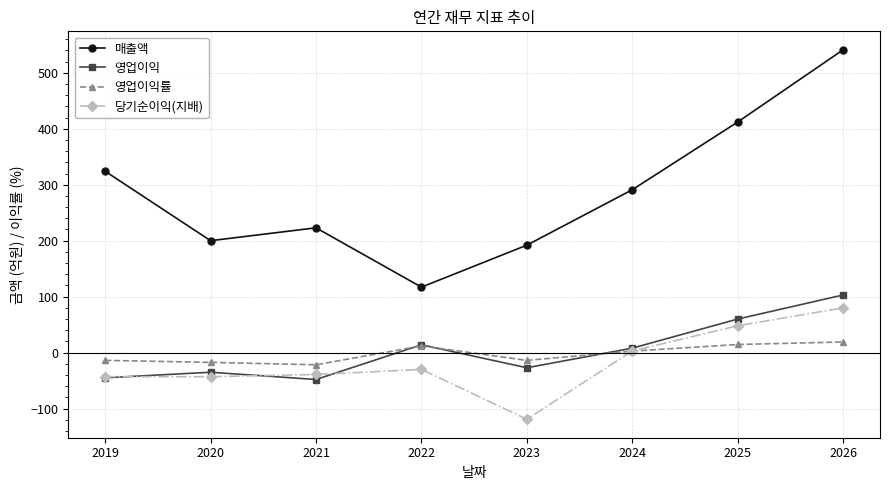

What is the value of the 매출액 point at the 7th from the left?

412.0